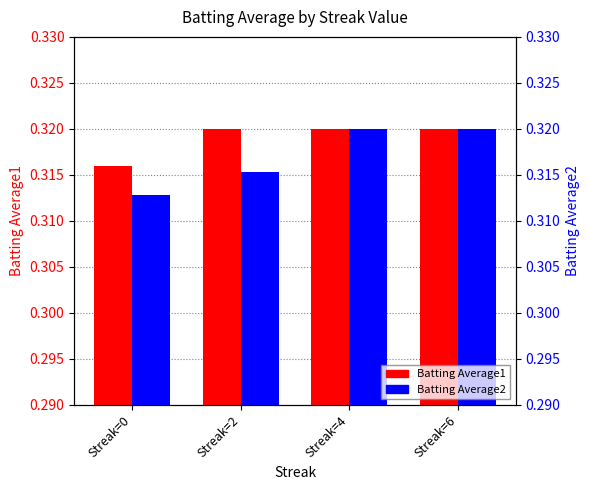

Which has a higher value, Streak=0 or Streak=2?

Streak=2